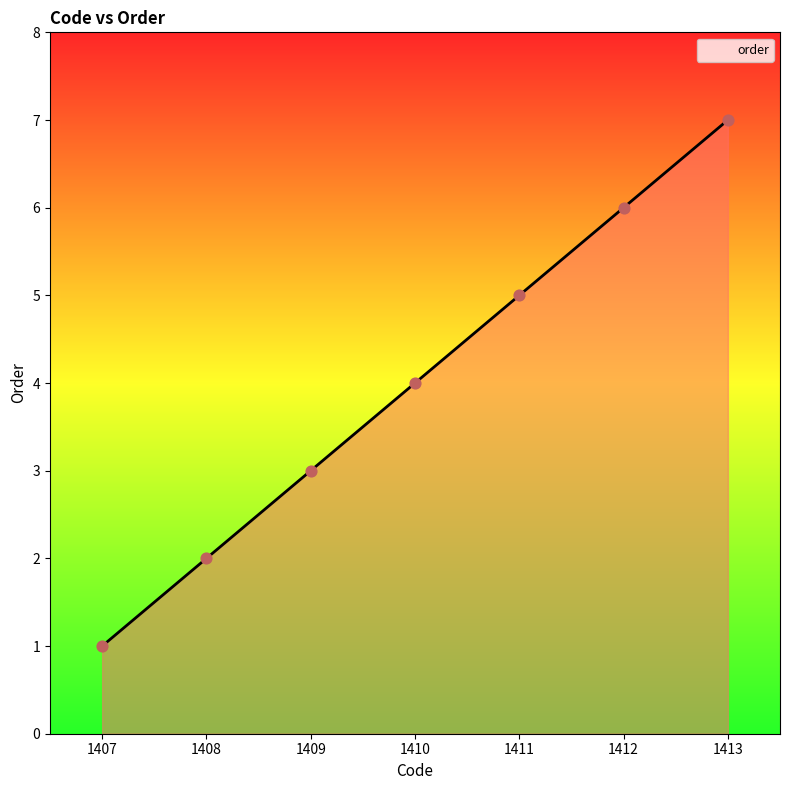

Which has a higher value, 1412 or 1408?

1412